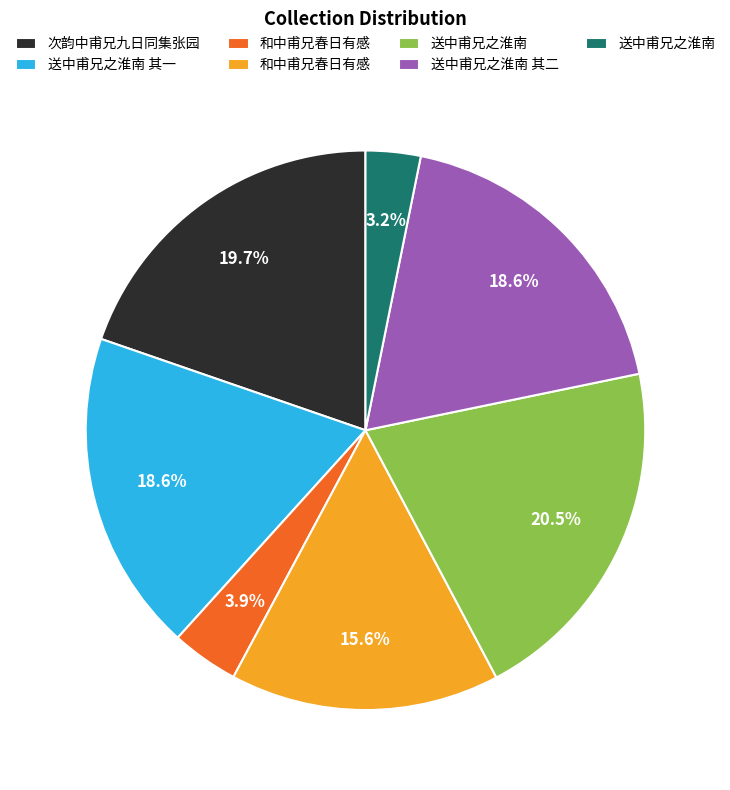

Is there a majority slice in this chart?

No